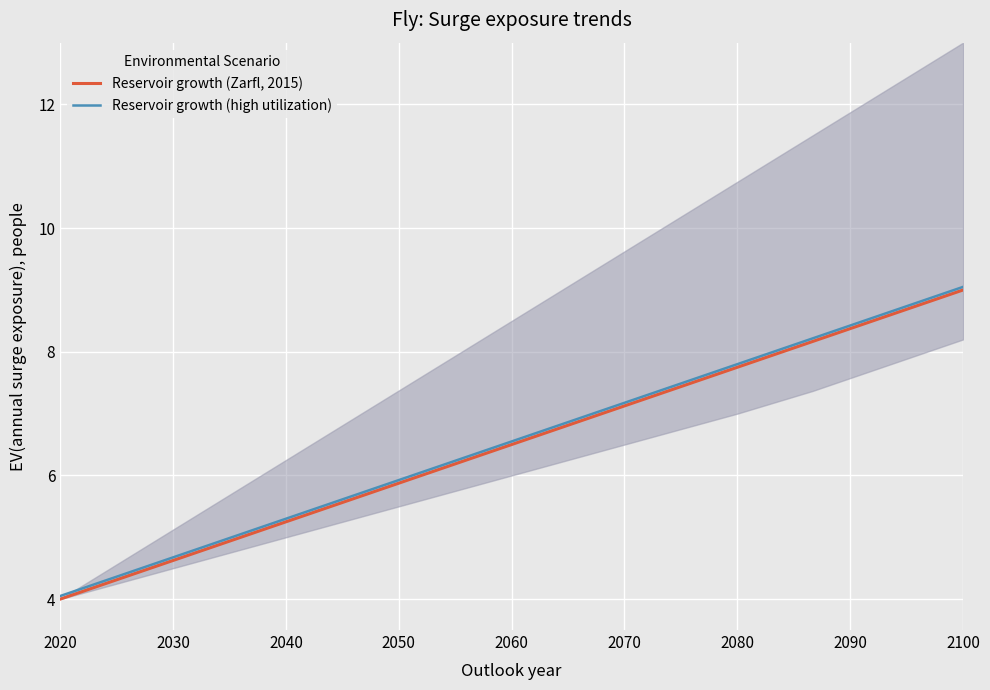

Is it true that Reservoir growth (Zarfl, 2015) equals 5.2 at 2040?

True